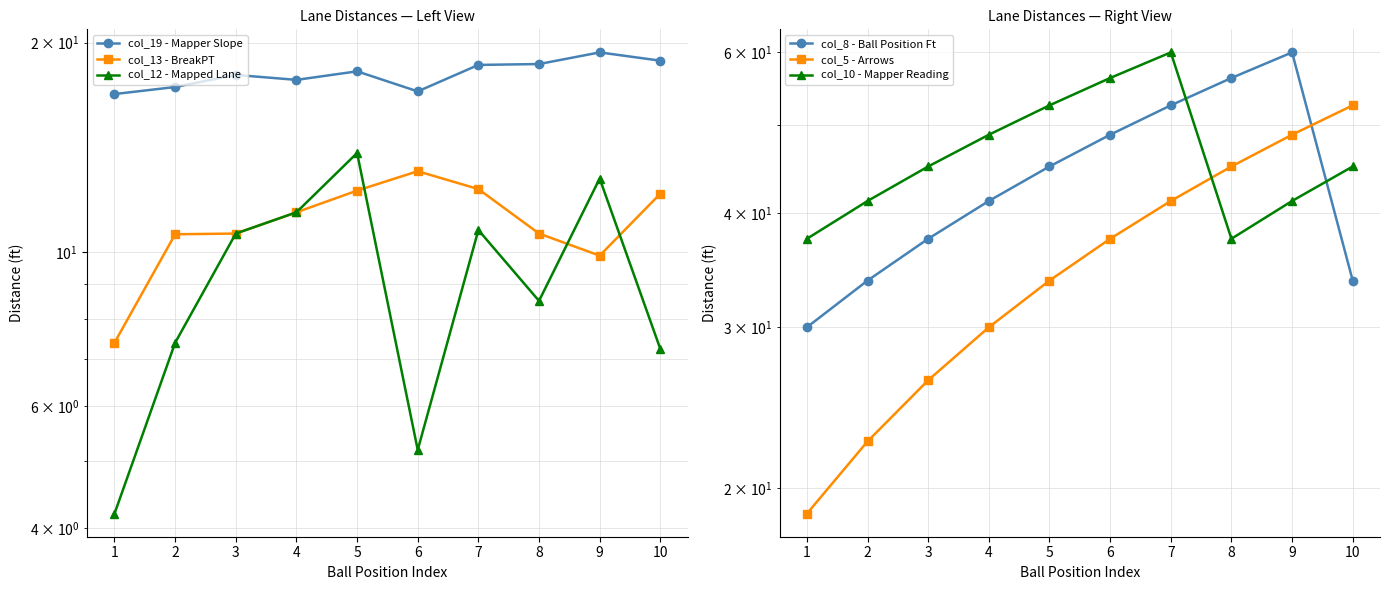

Is this an area chart (filled region under the line)?

No